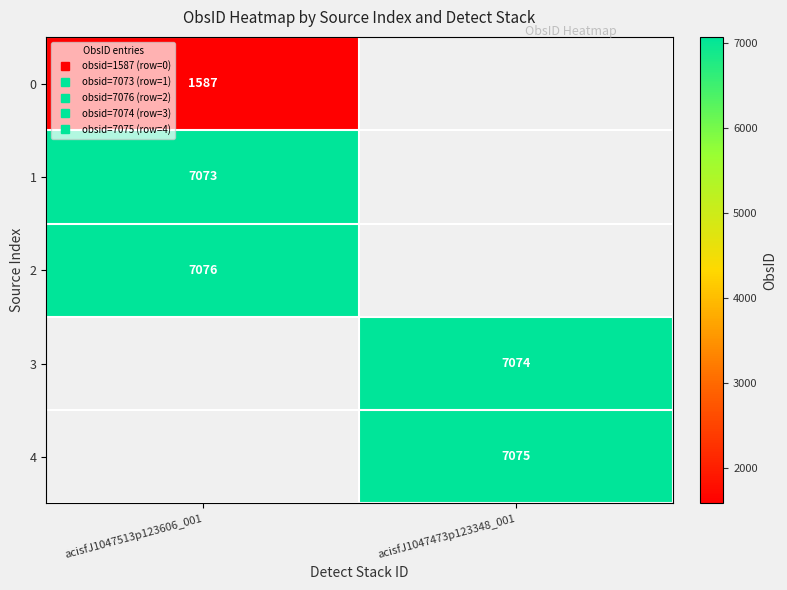

At how many categories does at least one series exceed 5334?

2